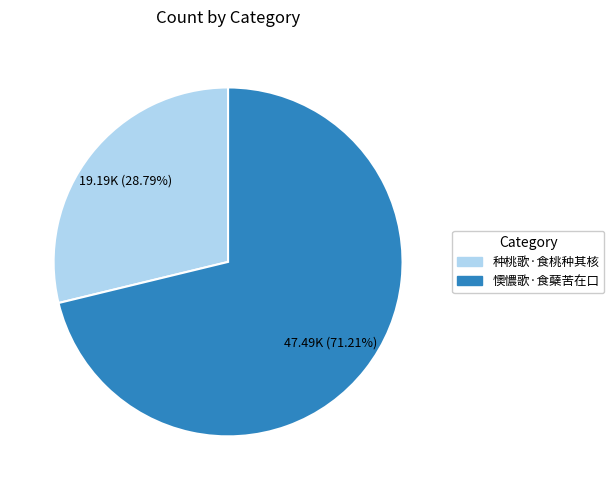

Approximately how many times larger is the value at 懊憹歌·食蘖苦在口 compared to 种桃歌·食桃种其核?

2.5